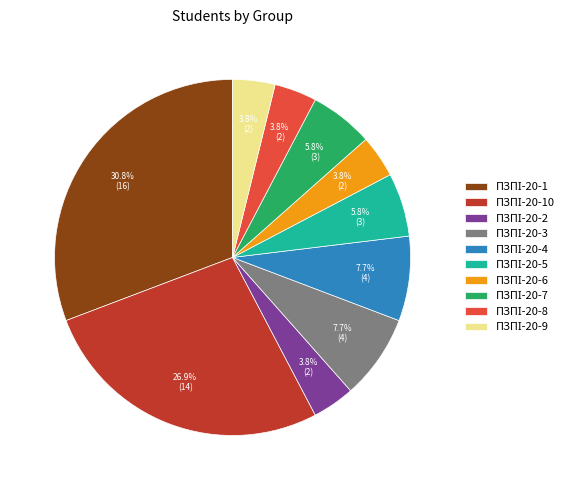

Do ПЗПІ-20-6 and ПЗПІ-20-4 together represent more than half of the pie?

No